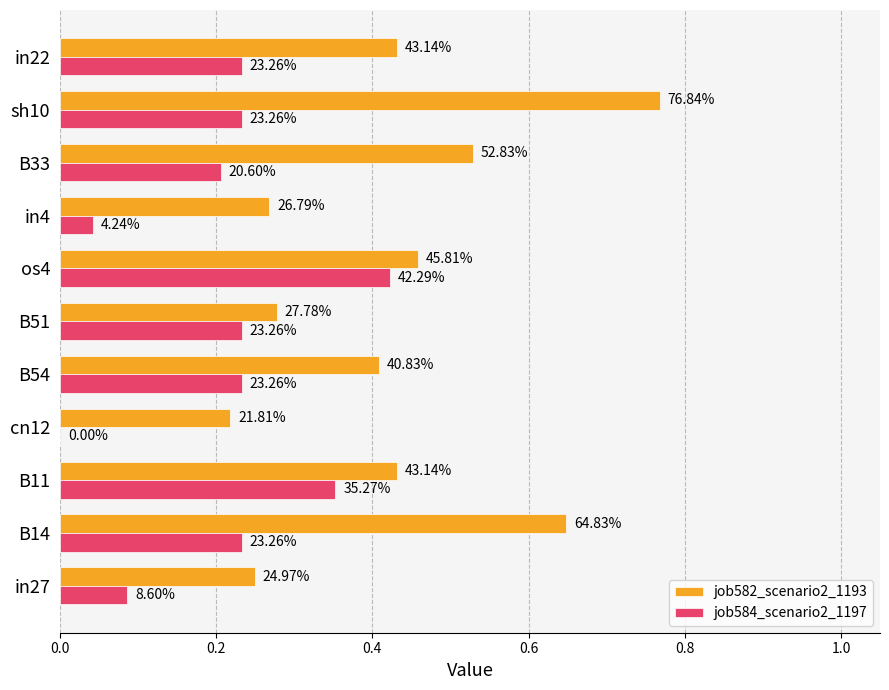

What is the value of the job584_scenario2_1197 bar at the 2nd from the left?

0.2